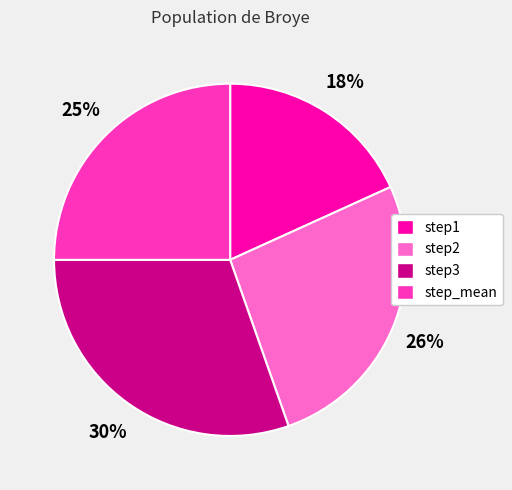

True or false: step2 accounts for 26% of the total.

True